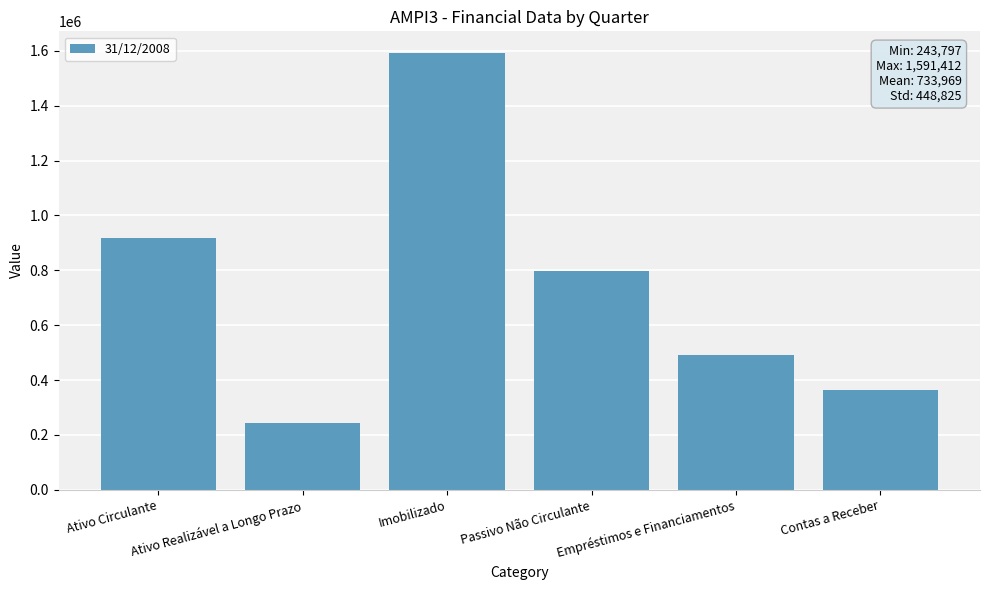

Reading left to right, transcribe all the data shown in this chart.

917700.0	243797.0	1591412.0	795848.0	489945.0	365113.0